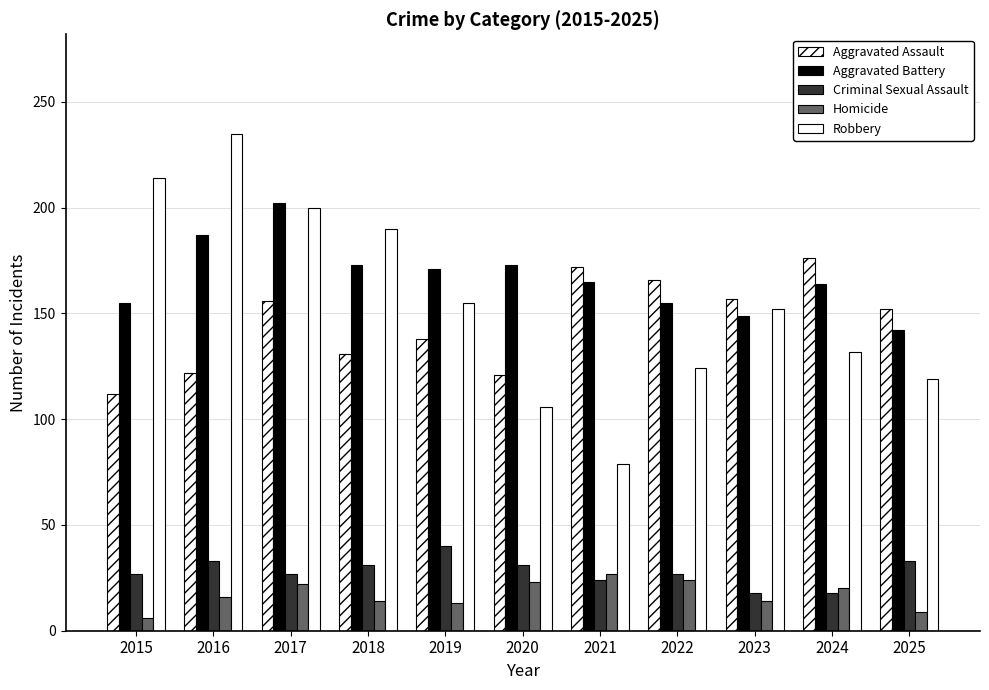

Reading left to right, transcribe all the data shown in this chart.

Aggravated Assault: 112	122	156	131	138	121	172	166	157	176	152
Aggravated Battery: 155	187	202	173	171	173	165	155	149	164	142
Criminal Sexual Assault: 27	33	27	31	40	31	24	27	18	18	33
Homicide: 6	16	22	14	13	23	27	24	14	20	9
Robbery: 214	235	200	190	155	106	79	124	152	132	119